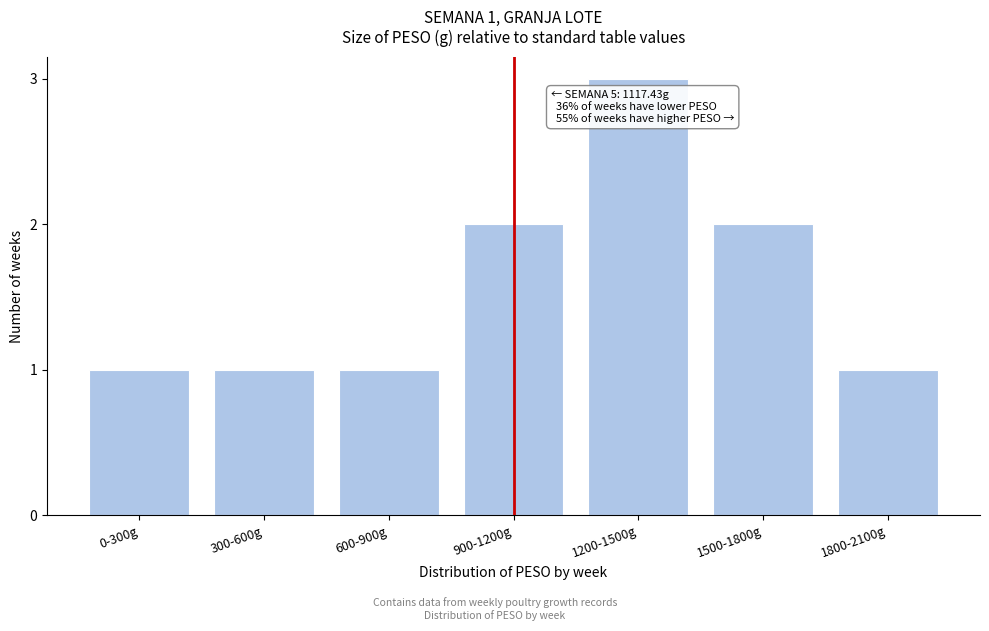

Reading left to right, extract all data points from this chart.

1	1	1	2	3	2	1